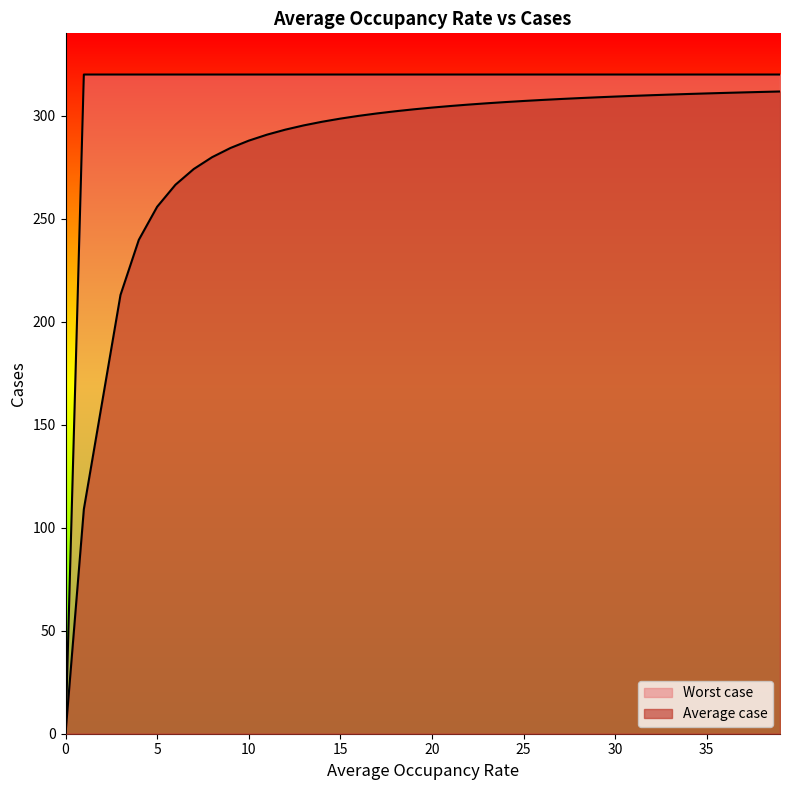

What are all the series names shown in the legend?

Average case, Worst case